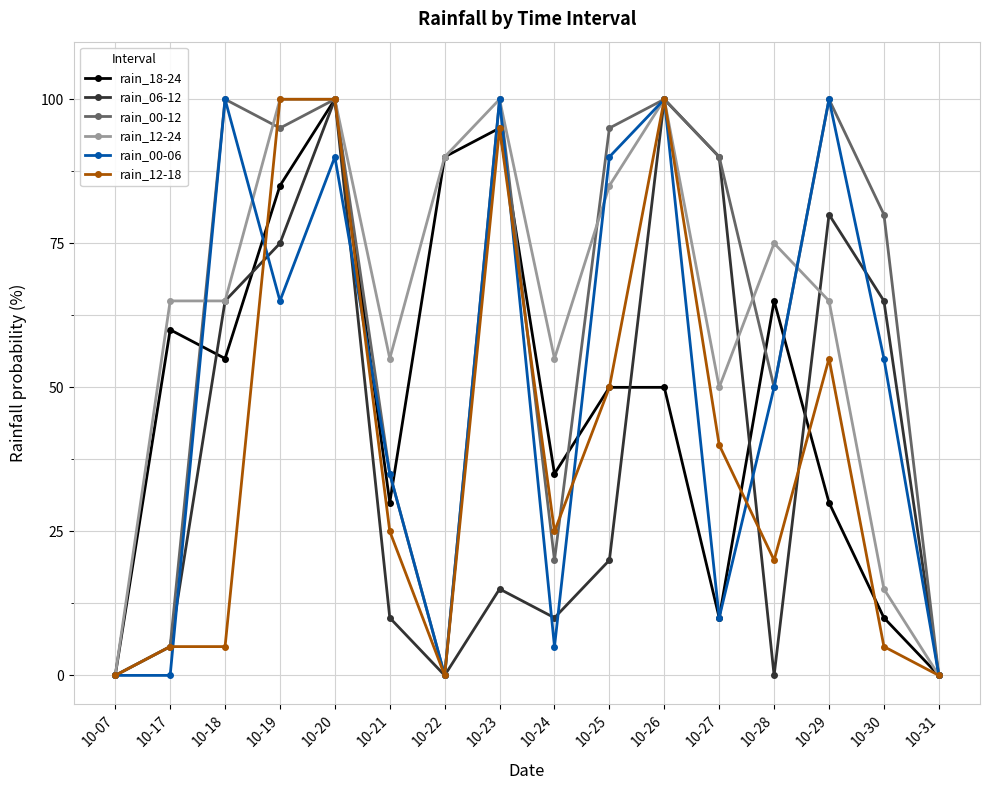

Is the value of rain_06-12 at 10-29 greater than the value of rain_00-06 at 10-31?

Yes